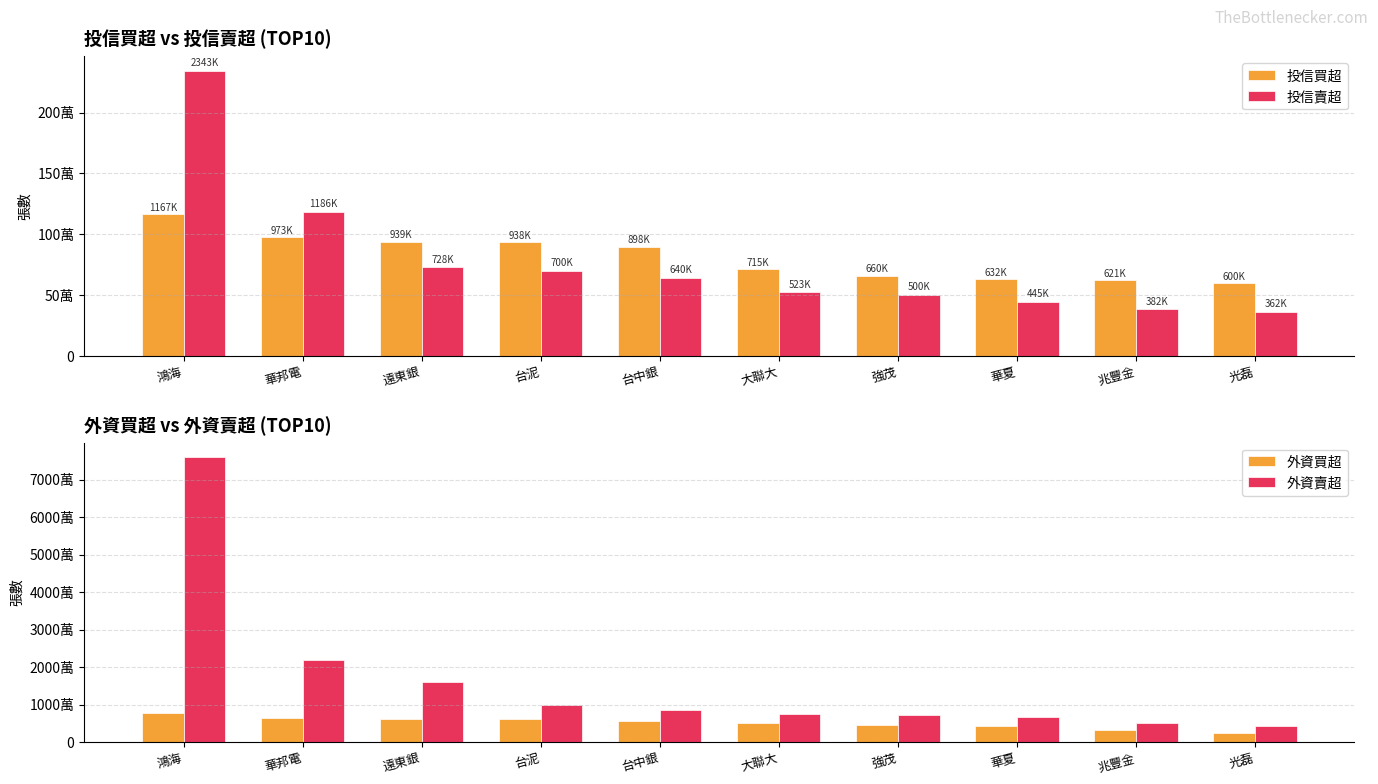

What is the label of the 1st bar from the right?

光磊